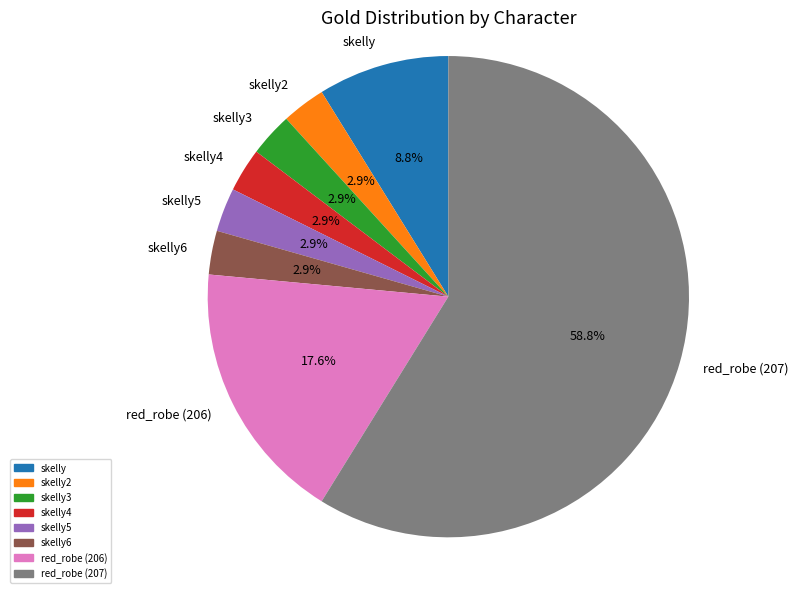

To the nearest percent, what is the combined percentage of skelly and red_robe (206)?

26%